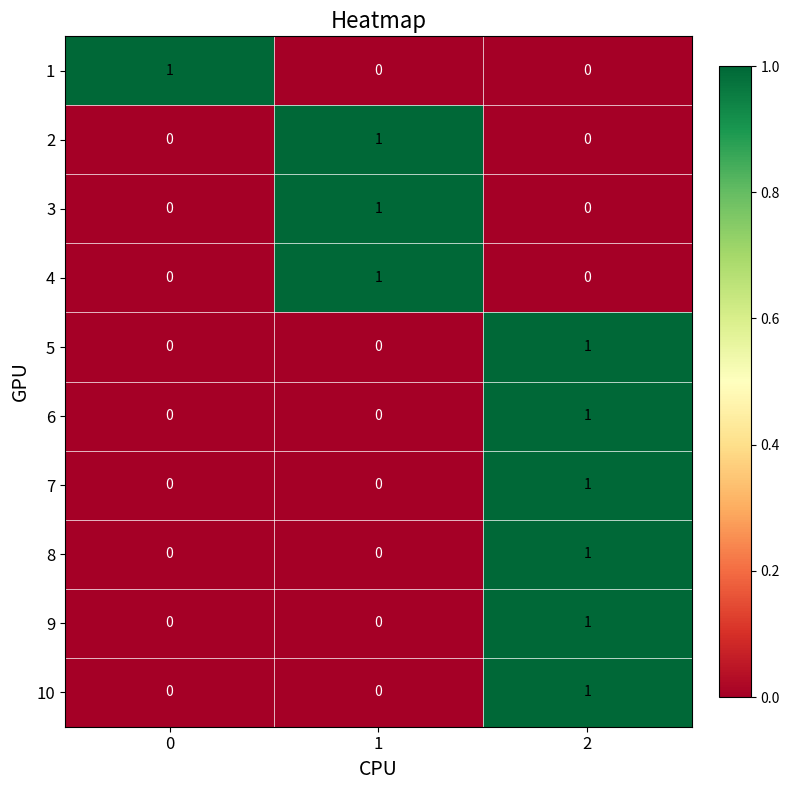

At which category is the sum across all series the highest?

2